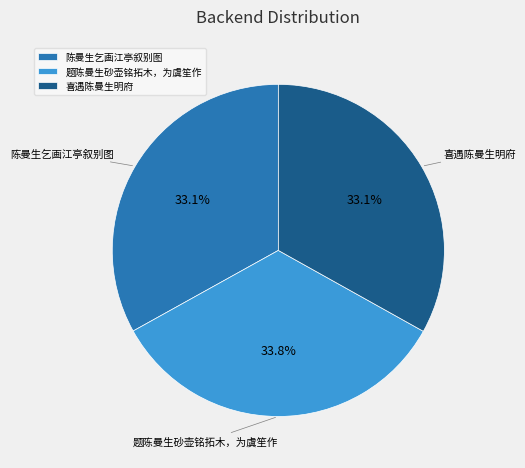

What is the largest slice in the pie chart?

题陈曼生砂壶铭拓木，为虞笙作